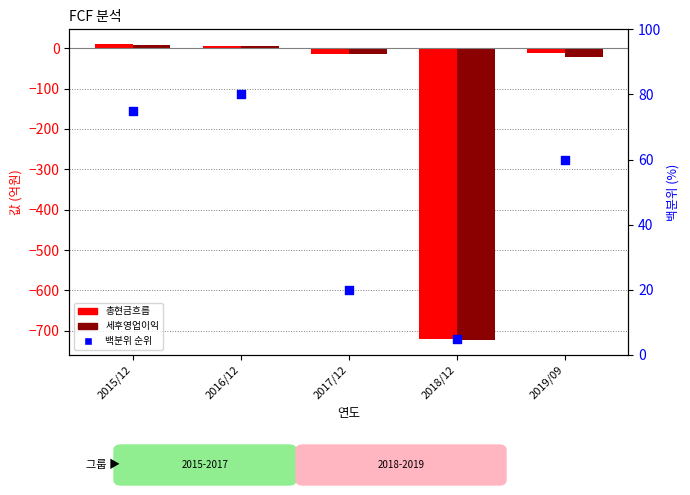

Which series contains the highest Y value?

백분위 순위